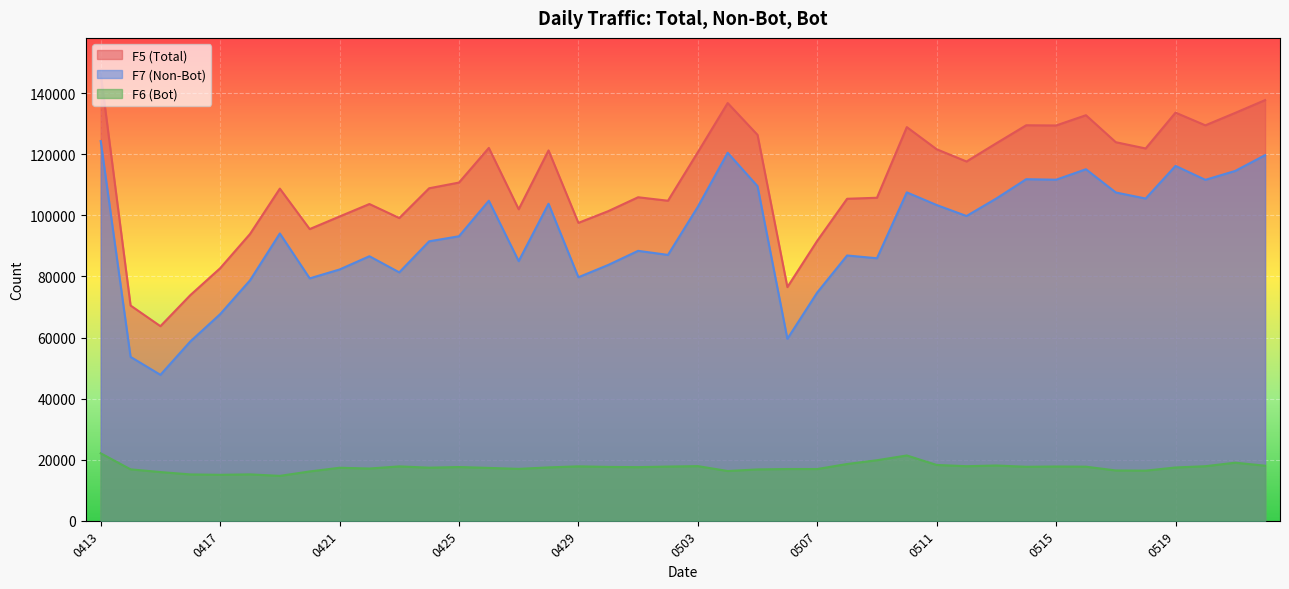

How many lines are shown in the chart?

3